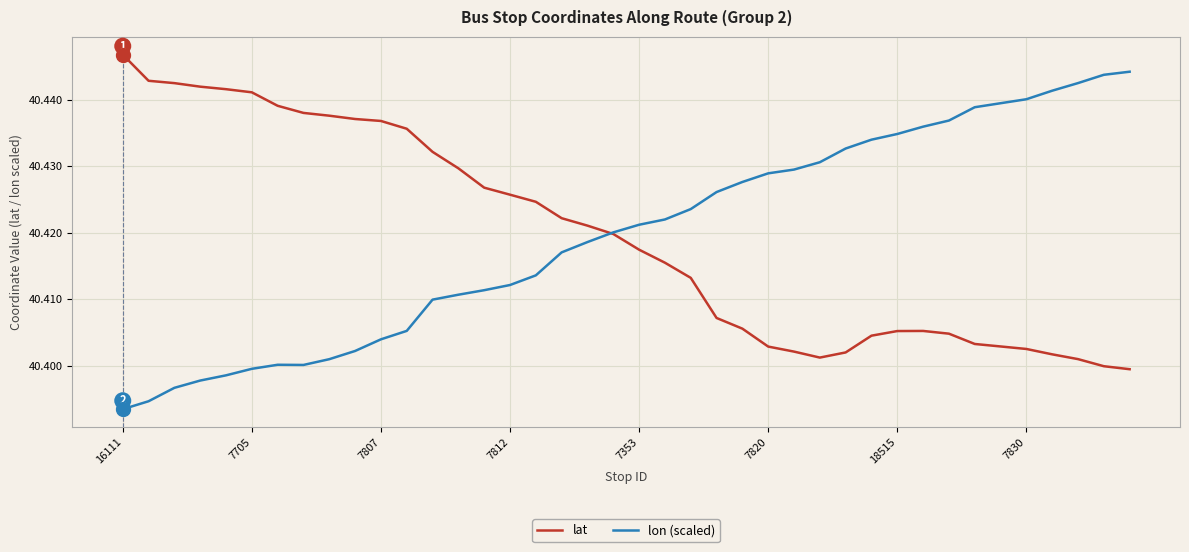

At which label does lon (scaled) reach its minimum?

16111